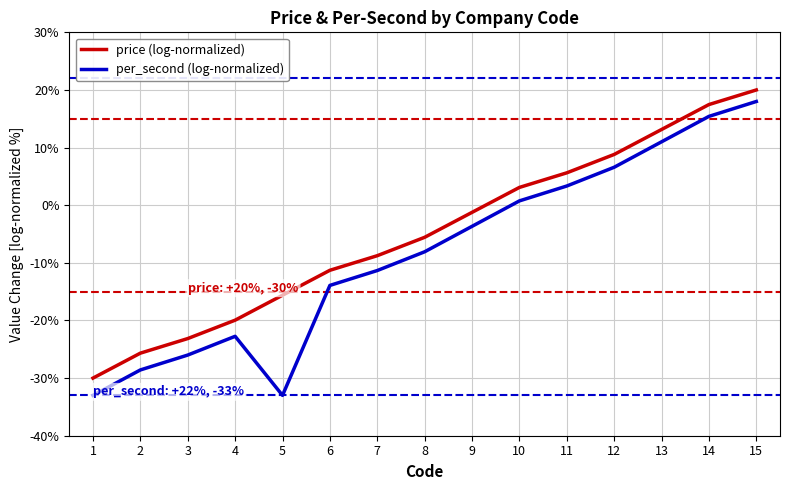

At which label does per_second (log-normalized) first exceed -8?

9